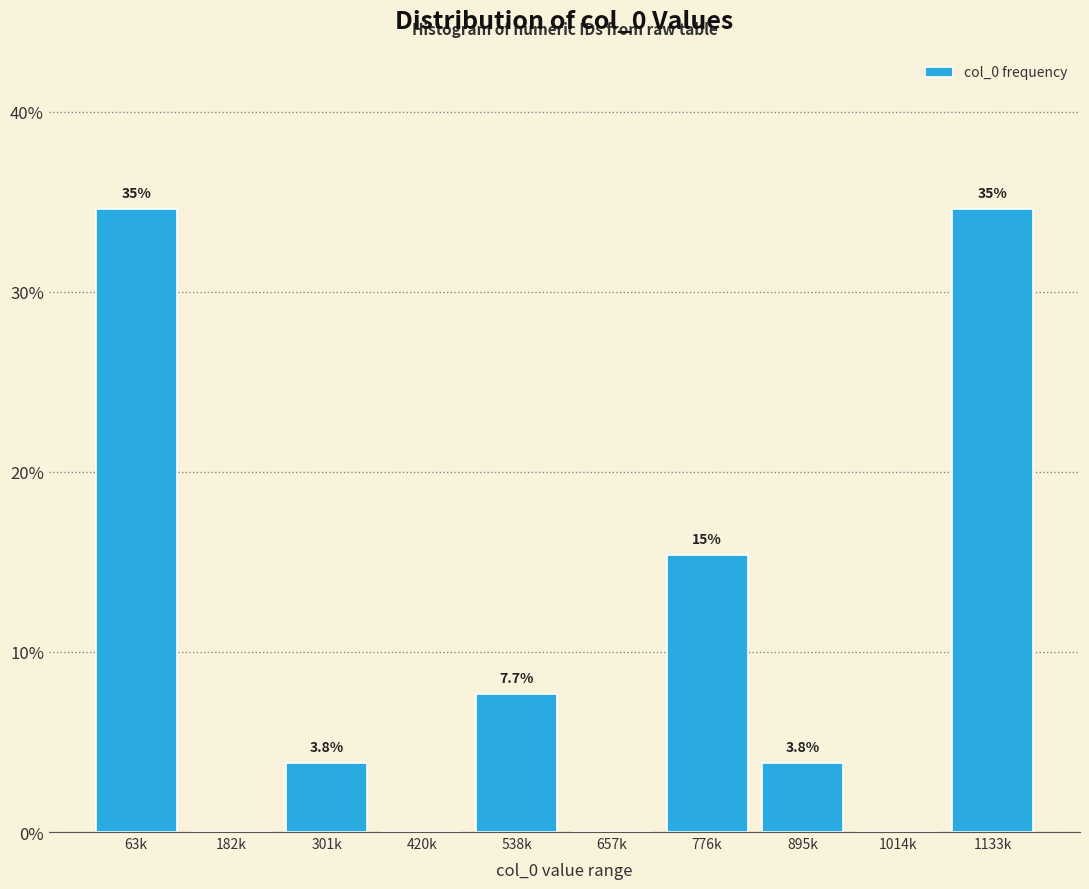

Reading left to right, extract all data points from this chart.

63k=34.6	182k=0.0	301k=3.8	420k=0.0	538k=7.7	657k=0.0	776k=15.4	895k=3.8	1014k=0.0	1133k=34.6